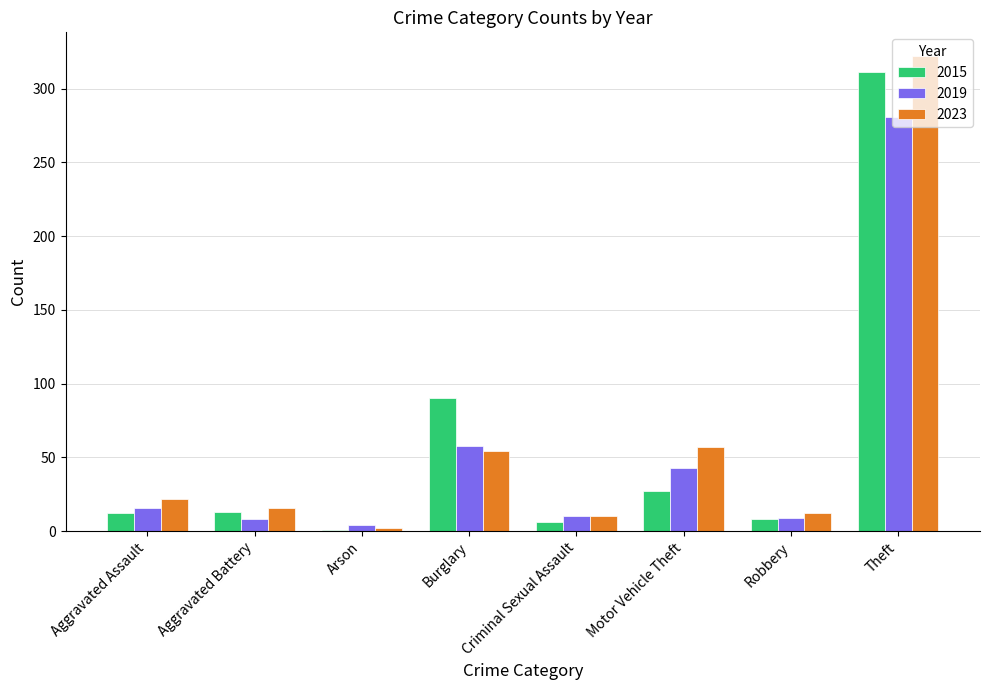

Between Motor Vehicle Theft and Theft, which series saw the biggest shift?

2015